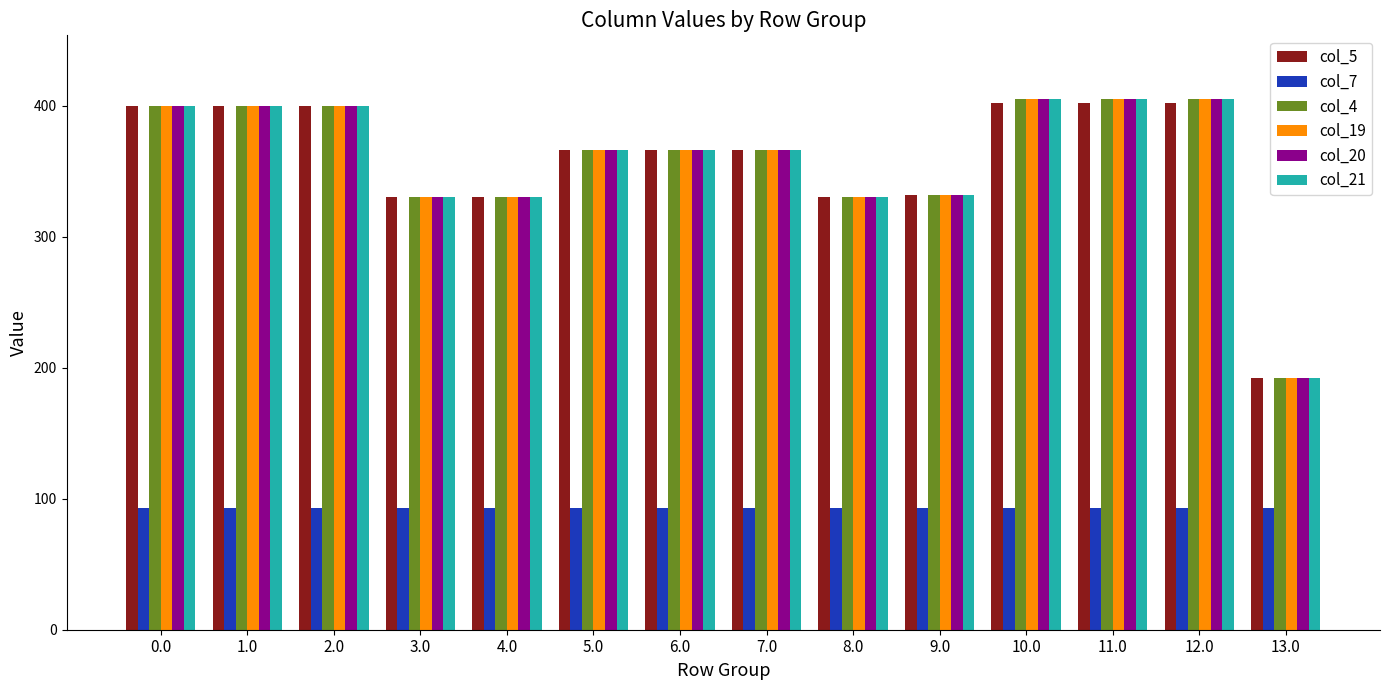

Reading left to right, list all the values displayed in this chart.

col_5: 400.0	400.0	400.0	330.0	330.0	366.0	366.0	366.0	330.0	332.0	402.3	402.3	402.3	192.0
col_7: 93.2	93.2	93.2	93.2	93.2	93.2	93.2	93.2	93.2	93.2	93.2	93.2	93.2	93.2
col_4: 400.0	400.0	400.0	330.0	330.0	366.0	366.0	366.0	330.0	332.0	404.9	404.9	404.9	192.0
col_19: 400.0	400.0	400.0	330.0	330.0	366.0	366.0	366.0	330.0	332.0	405.0	405.0	405.0	192.0
col_20: 400.0	400.0	400.0	330.0	330.0	366.0	366.0	366.0	330.0	332.0	405.0	405.0	405.0	192.0
col_21: 400.0	400.0	400.0	330.0	330.0	366.0	366.0	366.0	330.0	332.0	405.0	405.0	405.0	192.0